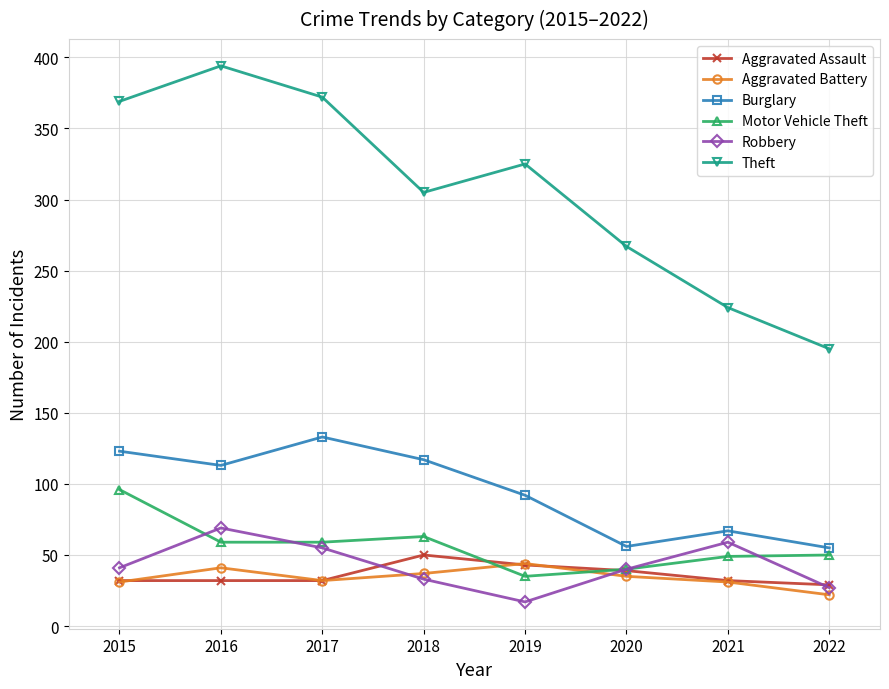

List the series in order of their peak value, highest first.

Theft, Burglary, Motor Vehicle Theft, Robbery, Aggravated Assault, Aggravated Battery